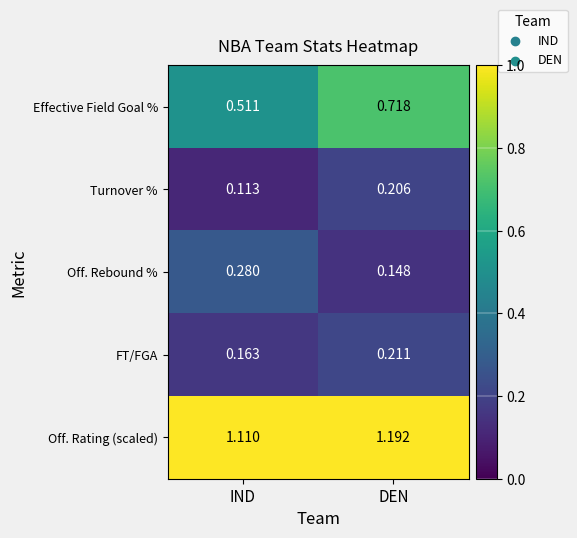

Between IND and DEN, which series saw the biggest shift?

Effective Field Goal %